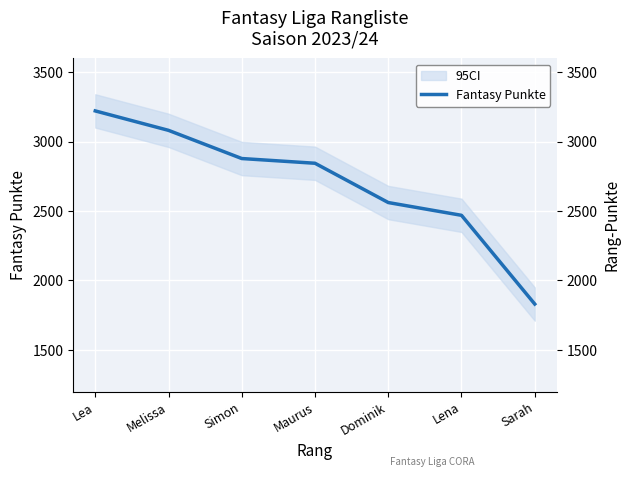

What is the smallest value displayed?

1830